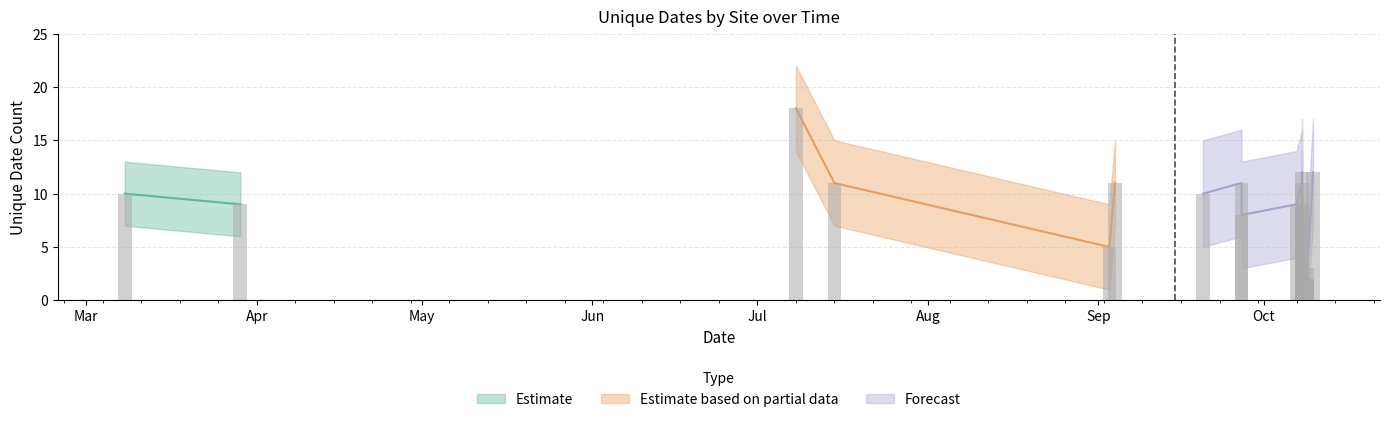

What is the sum of all values?

223